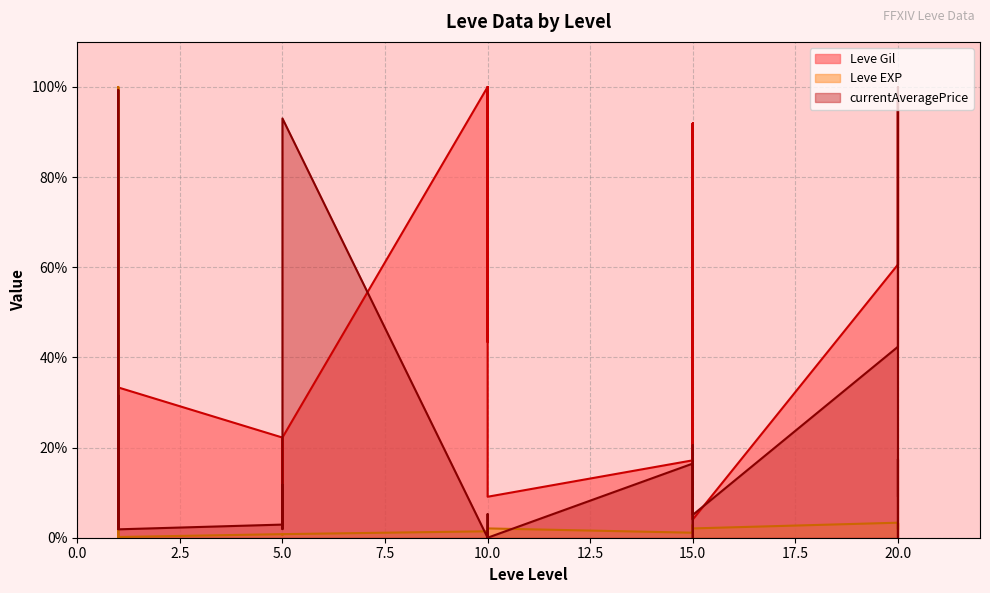

How many data points in currentAveragePrice are less than 5?

15